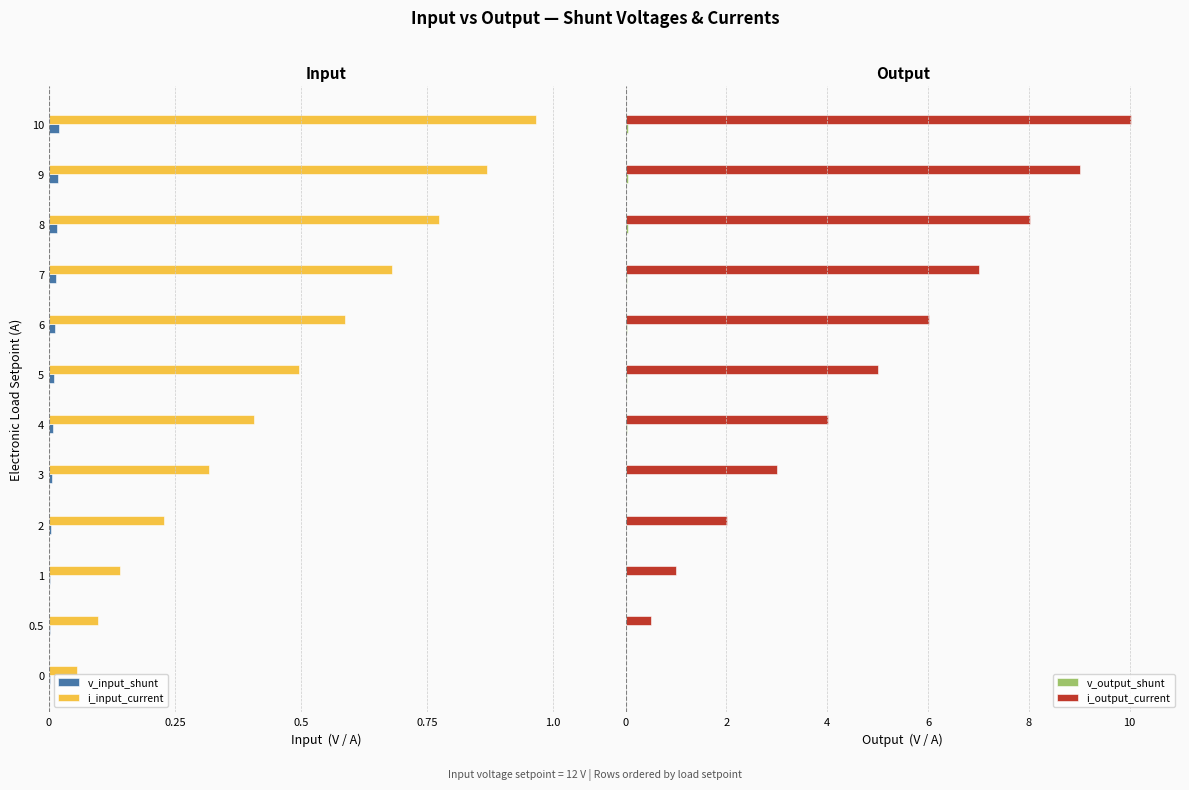

How many bars are there in total?

48